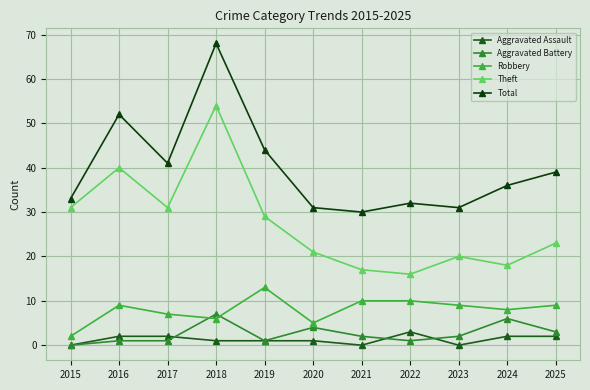

The value of Robbery at 2018 is 6. True or false?

True